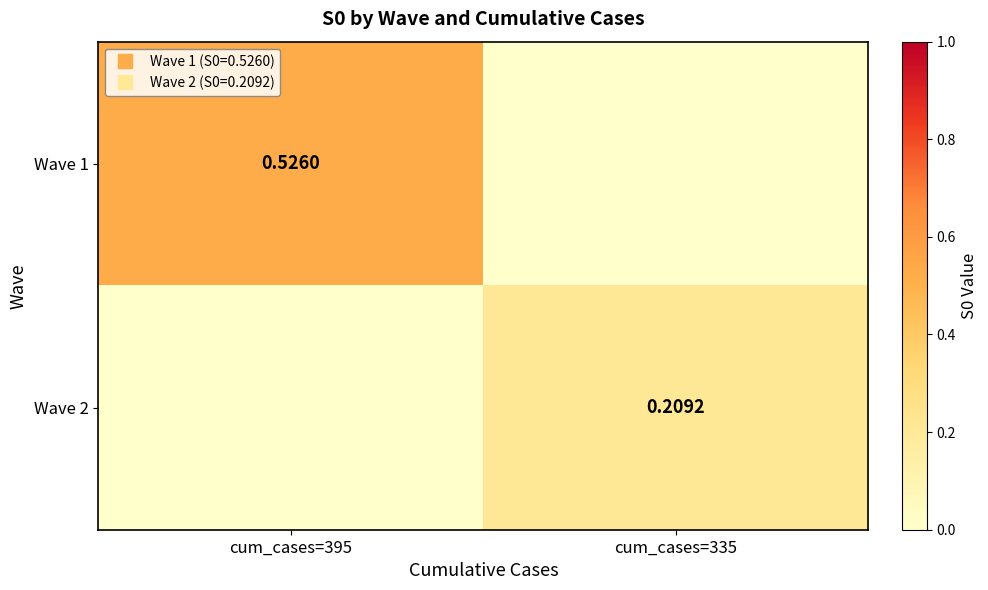

What is the sum of the Wave 2 values at cum_cases=395 and cum_cases=335?

0.2